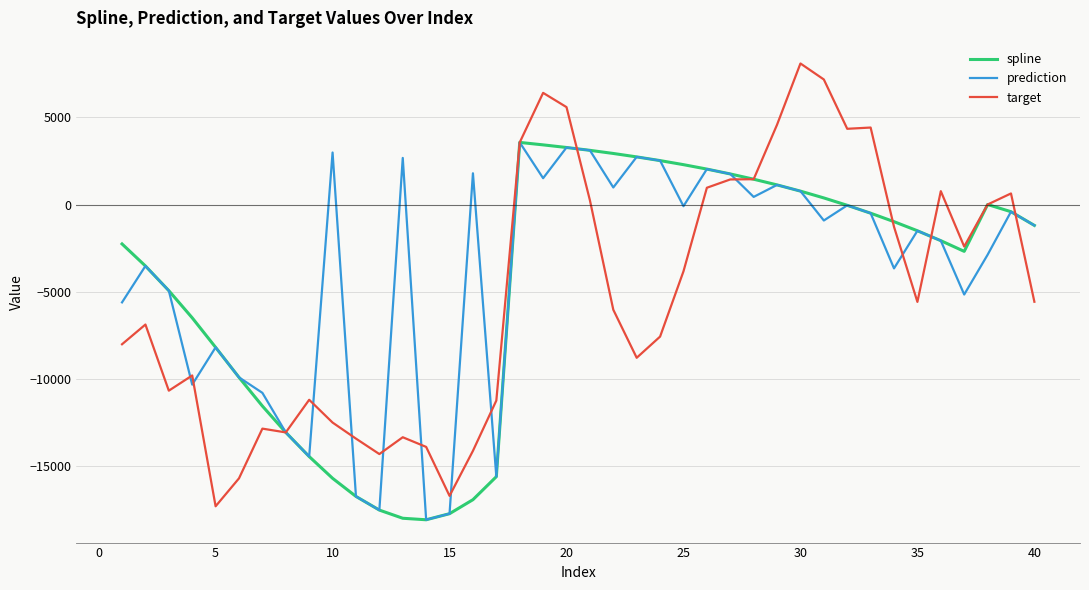

What is the highest value of the prediction series?

3571.5